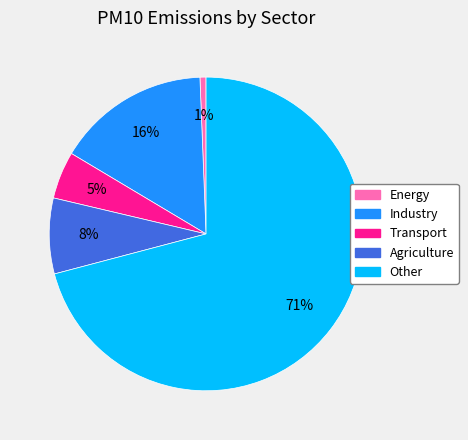

Which slice is the largest?

Other